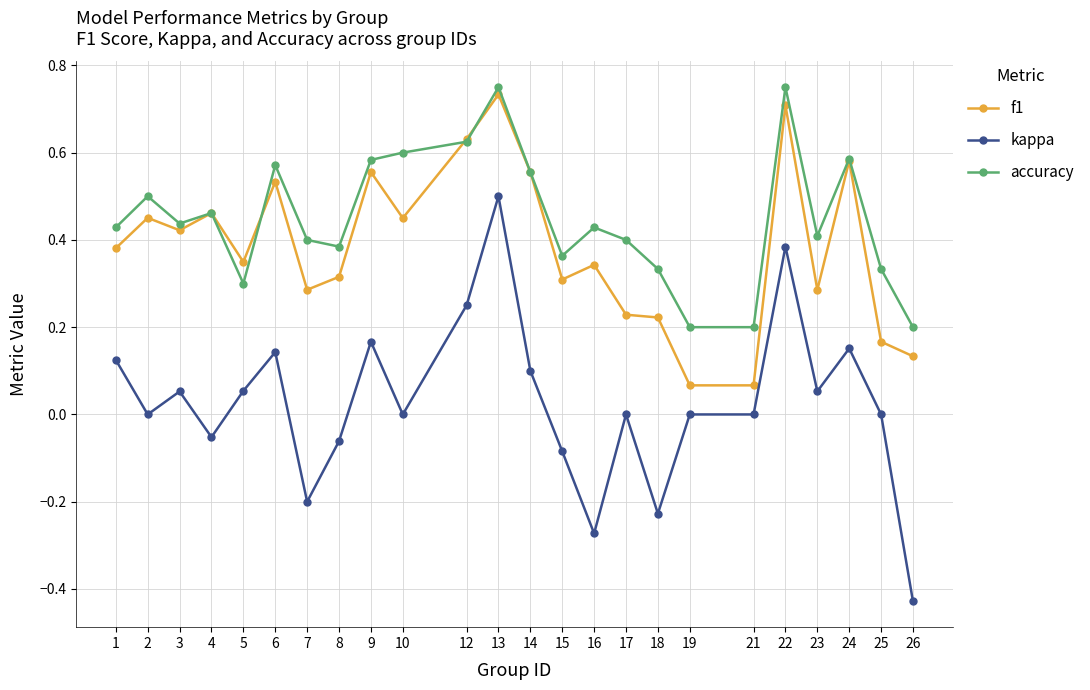

Which series changed the most between 14 and 19?

f1